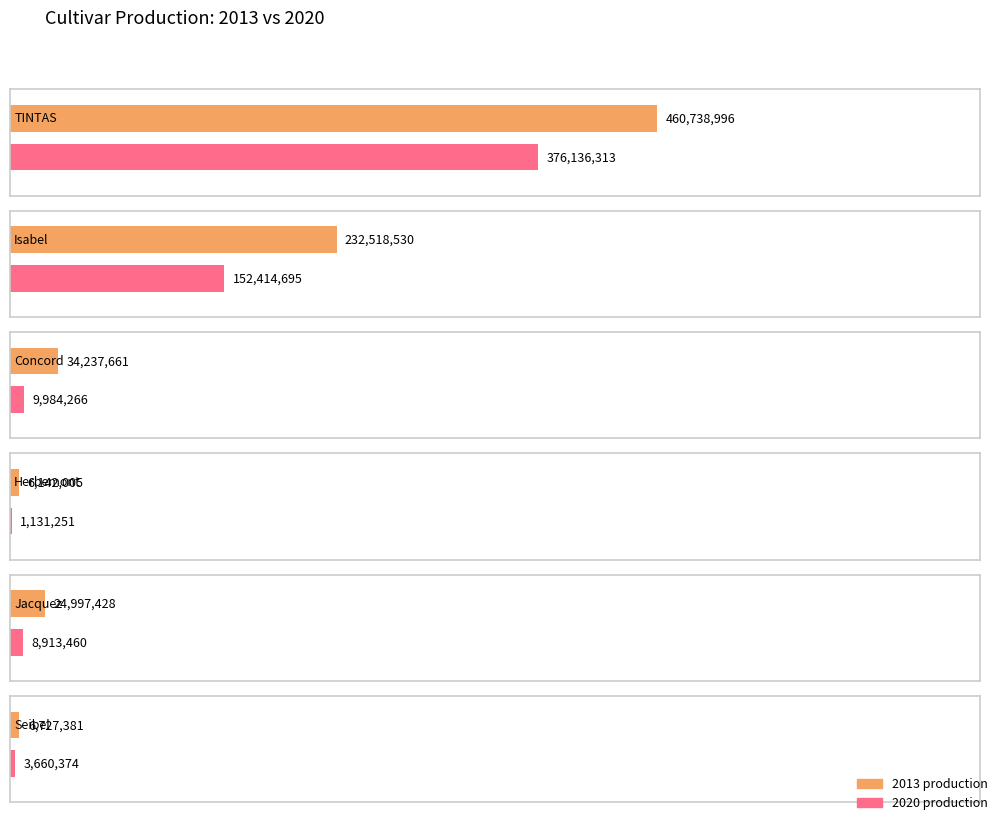

What is the difference between the 2020 values at Herbemont and Seibel?

2529123